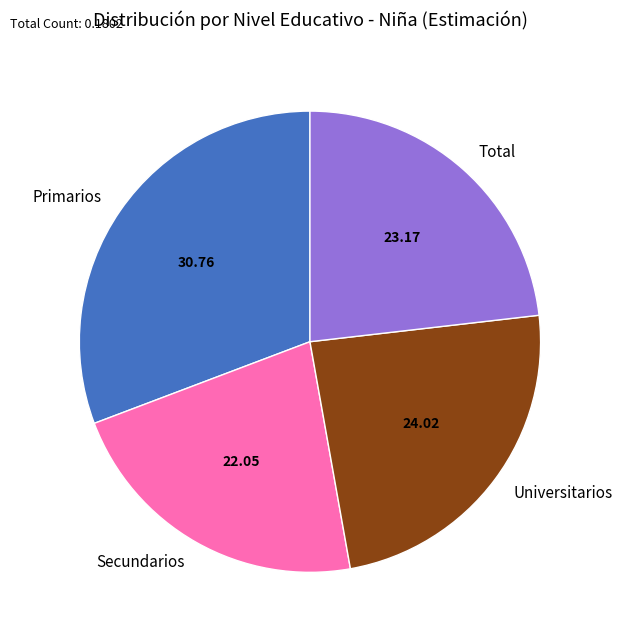

Which has a higher value, Secundarios or Primarios?

Primarios